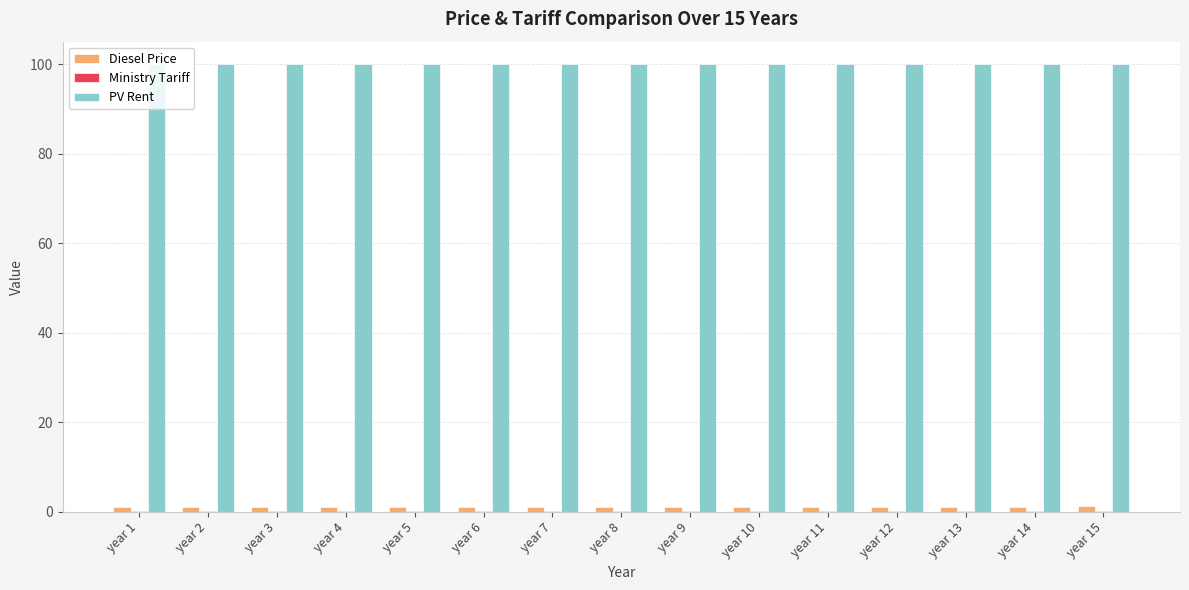

Is the value of Diesel Price at year 9 greater than the value of PV Rent at year 2?

No